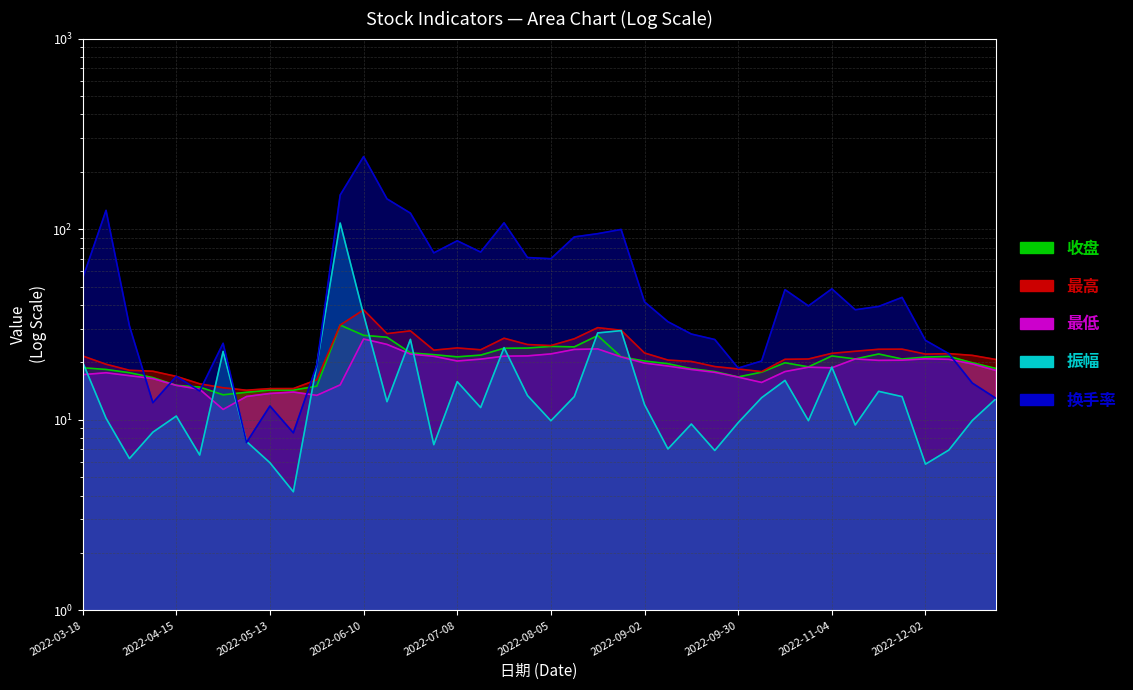

Reading right to left, list all the values displayed in this chart.

收盘: 18.6	19.9	21.5	21.3	20.8	22.1	20.9	21.6	18.9	19.9	17.8	16.8	17.9	18.5	19.7	20.3	21.4	27.7	24.1	24.3	23.8	23.7	21.8	21.4	22.0	22.4	27.1	27.7	31.4	15.0	14.3	14.3	13.9	13.5	14.8	15.2	16.6	17.7	18.4	18.7
最高: 20.7	21.8	22.2	22.1	23.5	23.4	22.9	22.3	20.8	20.8	17.9	18.5	19.0	20.2	20.6	22.4	29.5	30.4	26.6	24.5	24.8	26.8	23.3	23.8	23.2	29.3	28.3	37.7	31.4	16.2	14.6	14.6	14.3	14.7	15.4	16.9	18.0	18.2	19.6	21.6
最低: 18.2	19.6	20.8	20.9	20.5	20.5	20.9	18.7	18.9	17.9	15.7	16.7	17.7	18.4	19.1	19.8	21.4	23.5	23.4	22.2	21.6	21.6	20.8	20.3	21.5	22.1	24.9	26.5	15.2	13.4	14.0	13.7	13.2	11.3	14.4	15.2	16.4	17.0	17.6	17.2
振幅: 12.9	9.9	6.9	5.8	13.2	14.1	9.4	18.9	9.9	16.1	13.1	9.7	6.9	9.5	7.0	12.0	29.4	28.6	13.2	9.9	13.4	23.9	11.6	15.8	7.4	26.4	12.4	35.6	107.7	19.4	4.2	6.0	7.7	22.8	6.5	10.5	8.6	6.3	10.2	20.1
换手率: 13.0	15.6	22.2	26.1	43.9	39.3	37.8	48.6	39.6	48.2	20.3	18.7	26.4	28.2	32.7	41.6	99.7	94.7	91.1	70.0	71.0	108.0	75.8	86.9	75.1	121.4	144.2	240.3	151.1	19.3	8.5	11.8	7.6	25.2	14.2	16.9	12.3	31.1	125.5	55.1